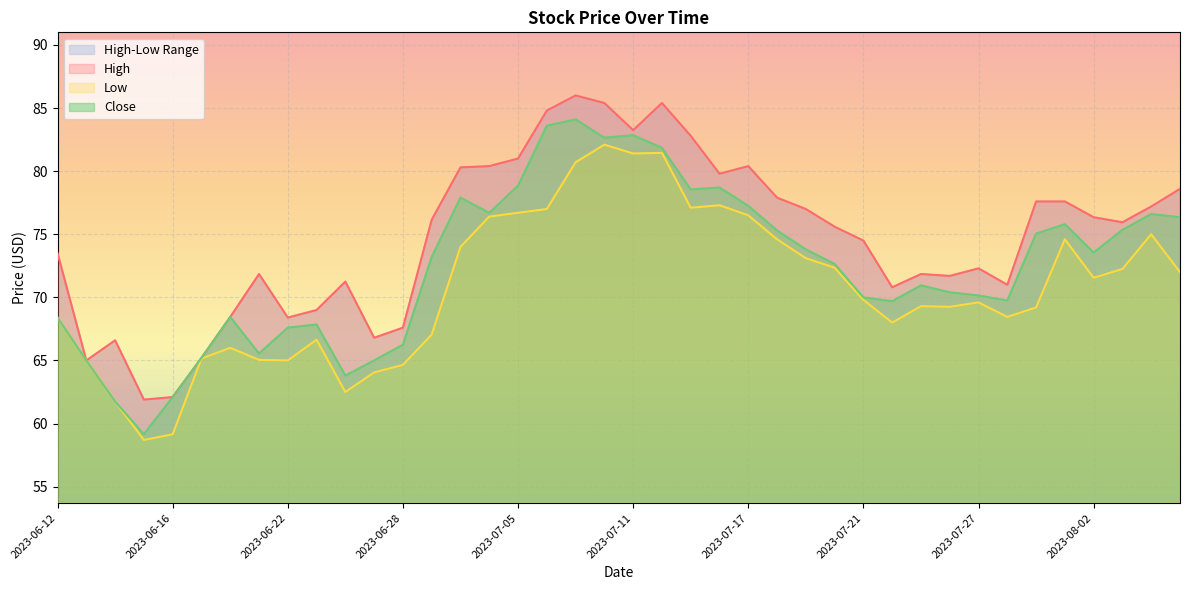

Which category has the lowest value across all series?

2023-06-15